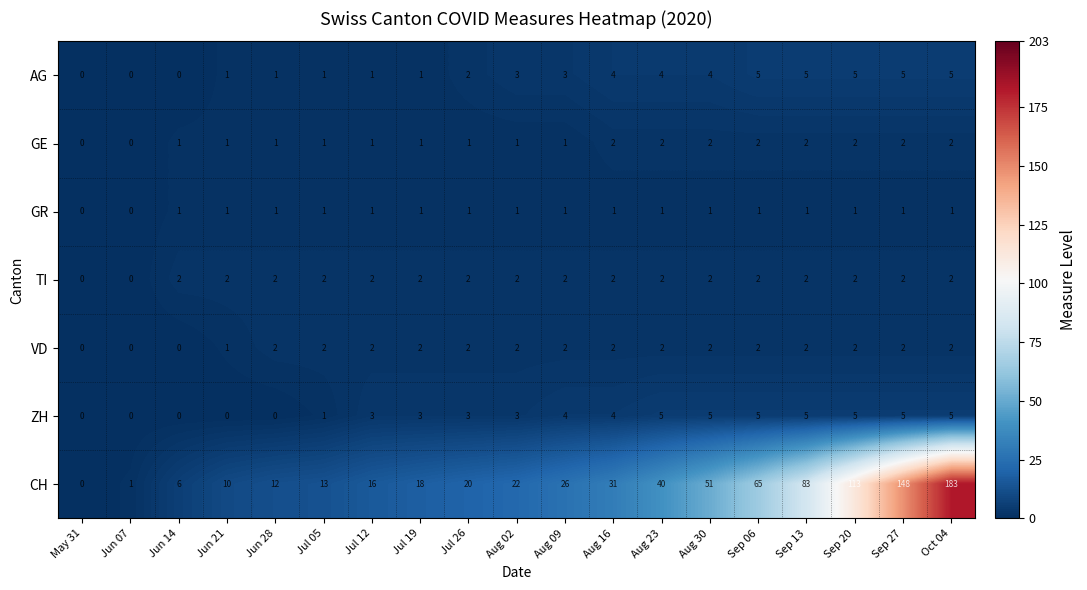

Between Jul 12 and Aug 02, which series saw the biggest shift?

CH